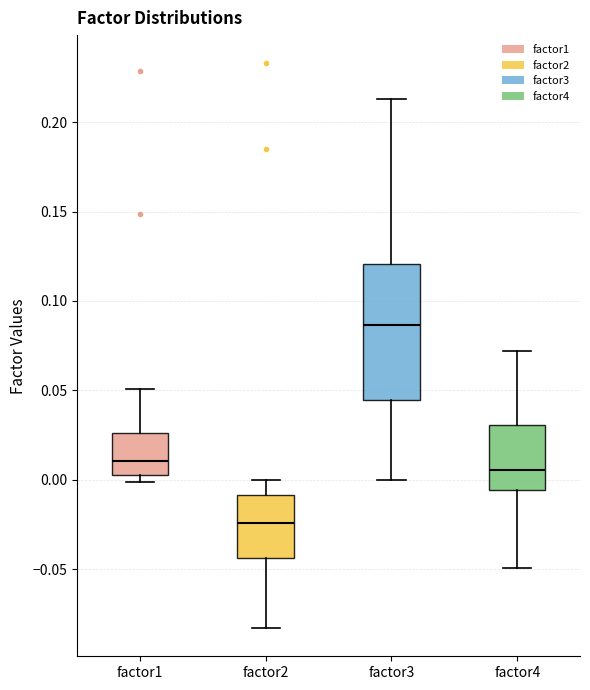

Which box's median line is the lowest?

factor2